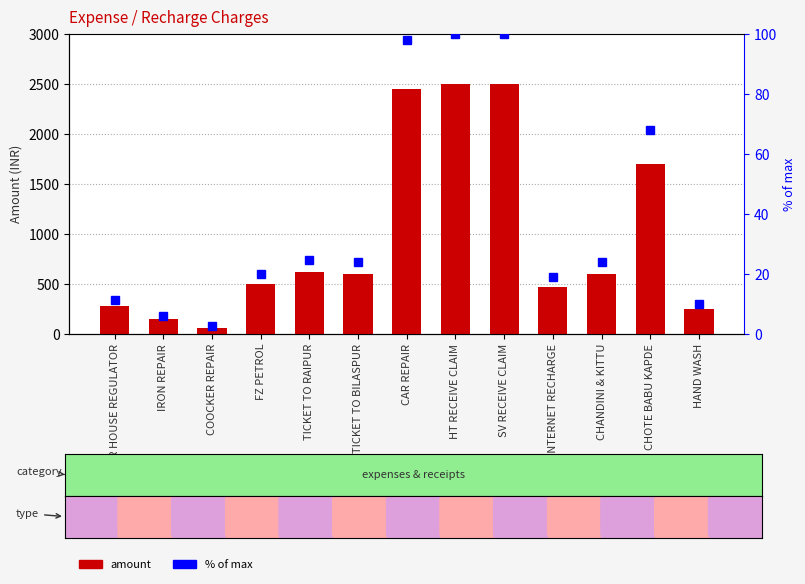

What are all the series names shown in the legend?

amount, % of max